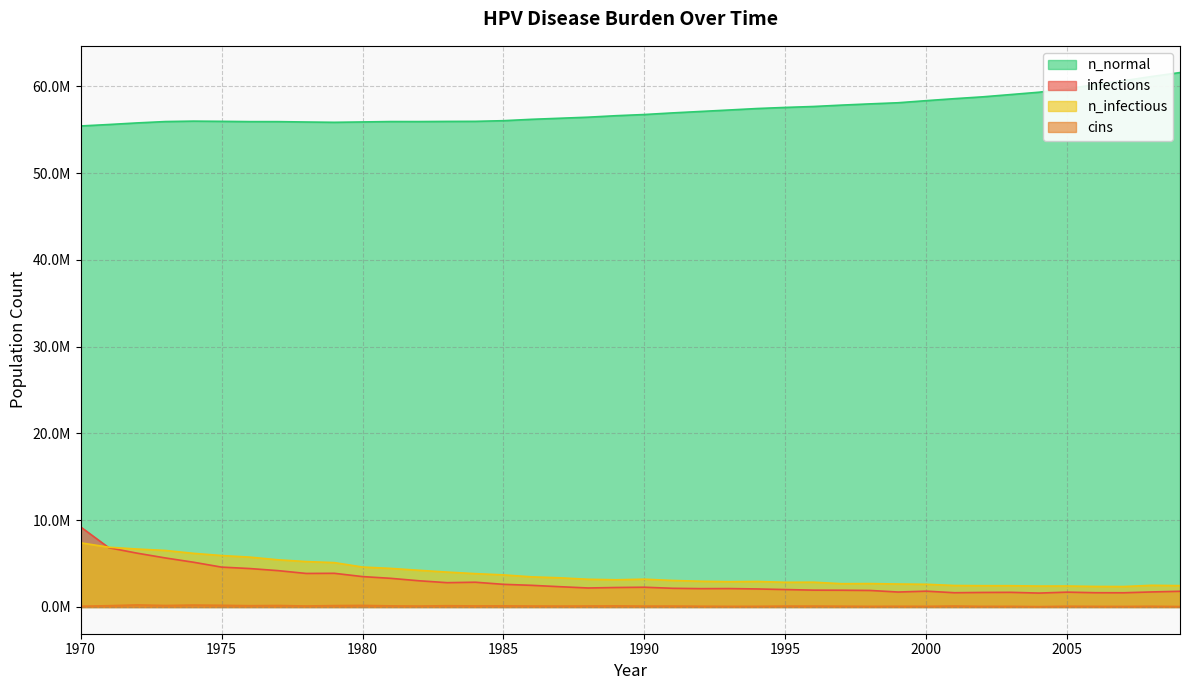

True or false: n_infectious has more than 1 interior local peaks.

True